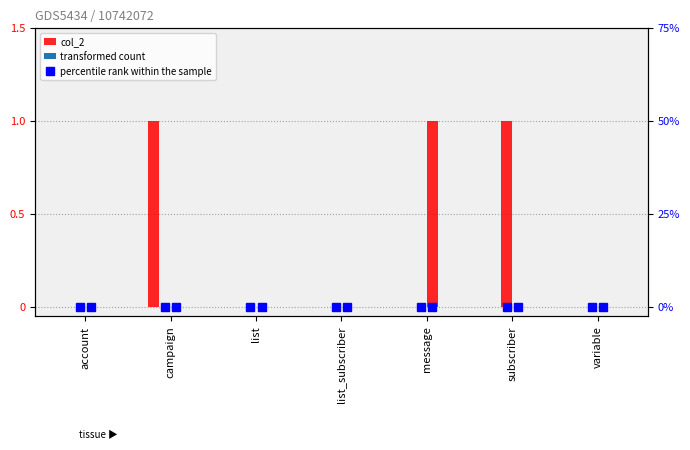

At which category is the sum across all series the highest?

campaign